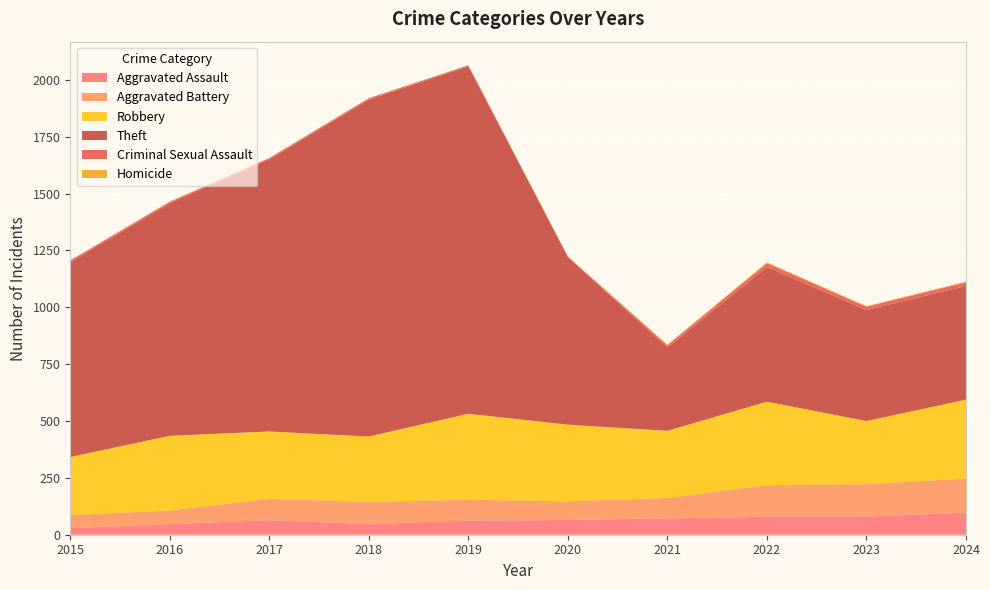

Reading left to right, what are all the values shown in this chart?

Aggravated Assault: 29	47	64	47	62	65	72	79	80	97
Aggravated Battery: 57	60	94	97	92	82	90	139	142	150
Robbery: 256	328	296	288	378	337	295	367	278	347
Theft: 856	1023	1197	1481	1528	737	366	592	488	500
Criminal Sexual Assault: 8	6	5	6	4	1	10	17	15	16
Homicide: 0	1	1	1	1	2	3	4	2	3